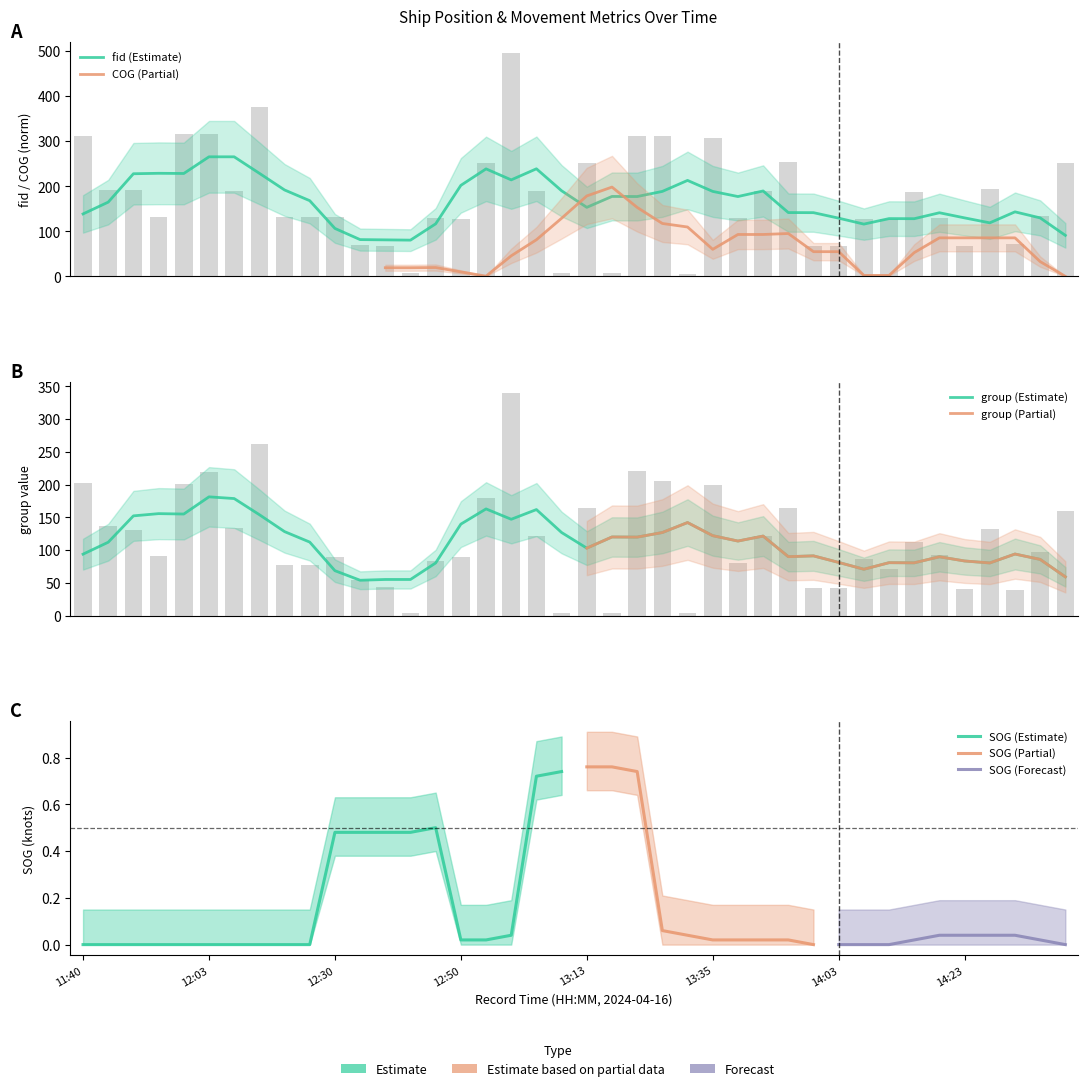

How many groups of bars are there?

40